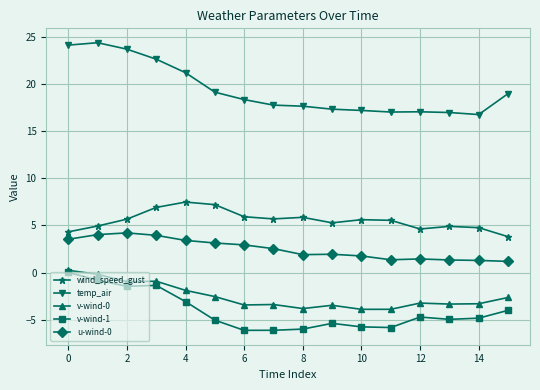

Which series has the largest range (max minus min)?

temp_air